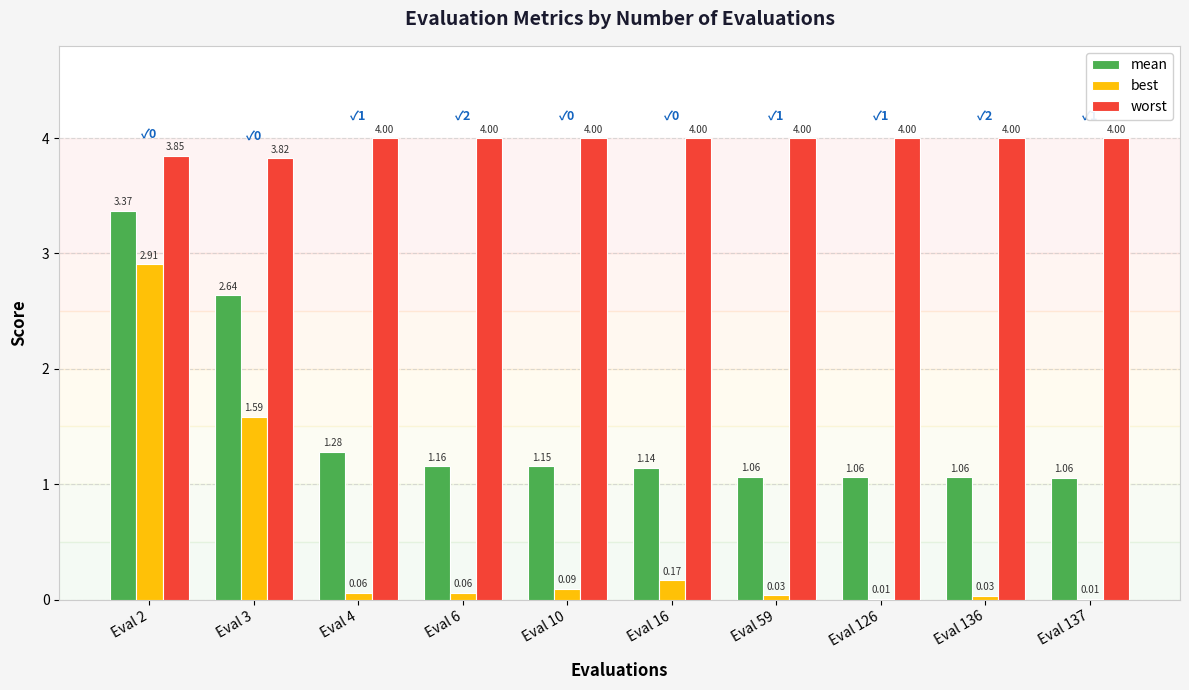

Which series has the largest total across all categories?

worst